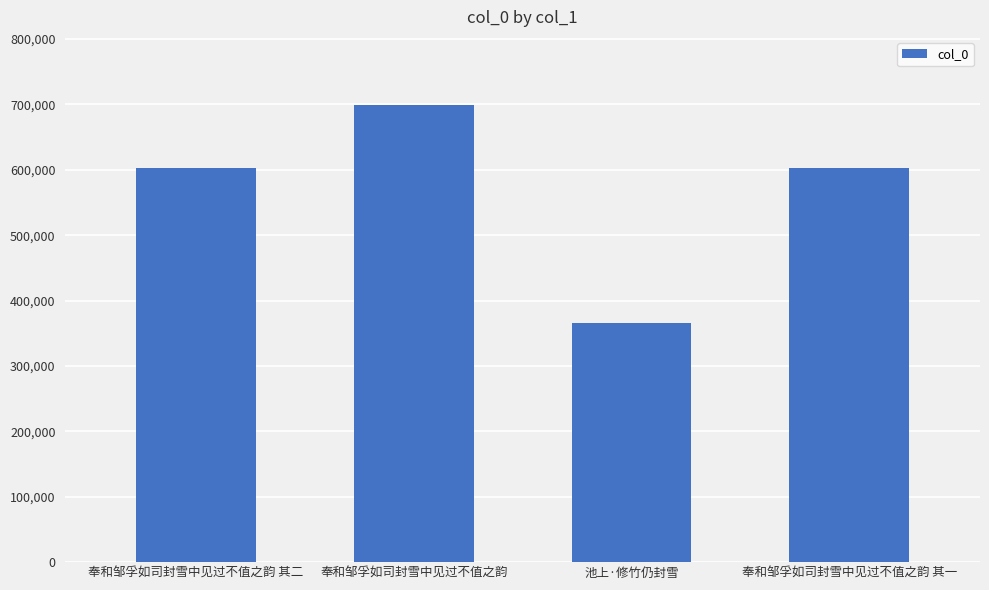

What is the label of the 4th bar from the left?

奉和邹孚如司封雪中见过不值之韵 其一